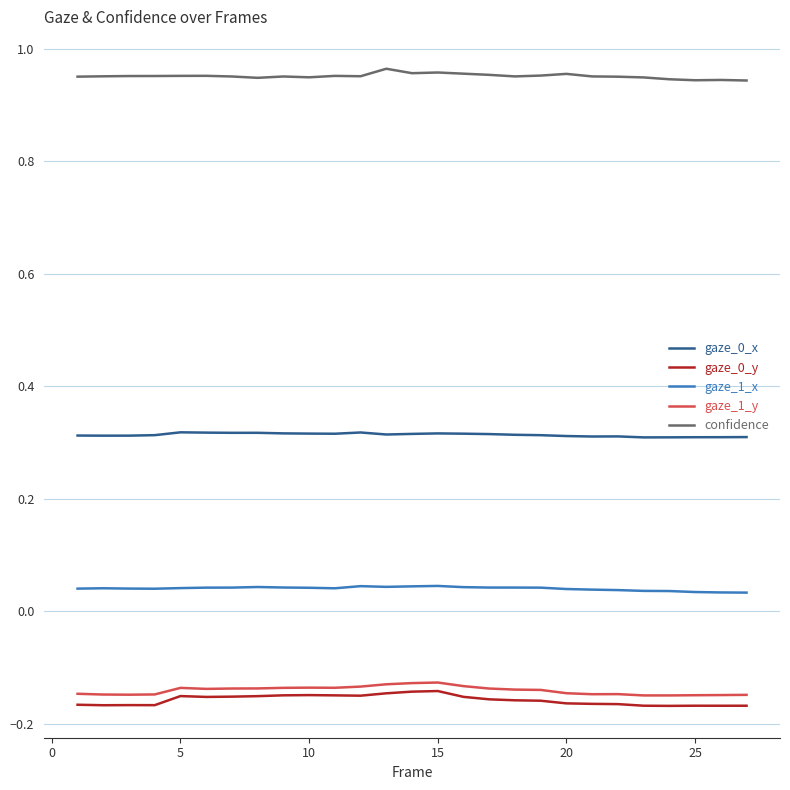

Count the gaze_0_x values in the range 0 to 1.

27